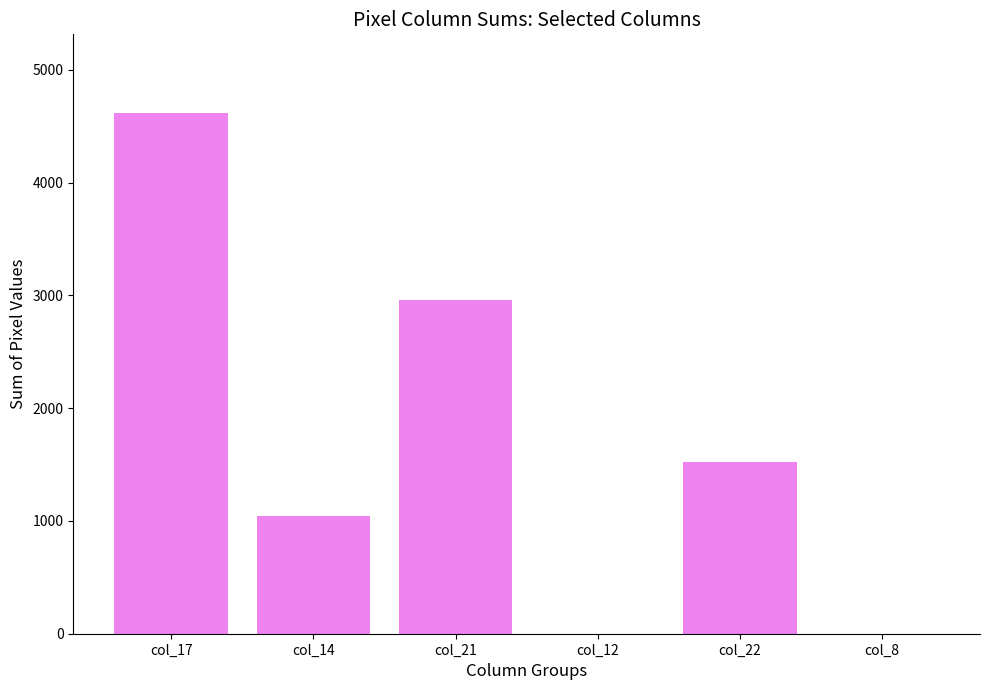

The value at col_14 is 1044. True or false?

True